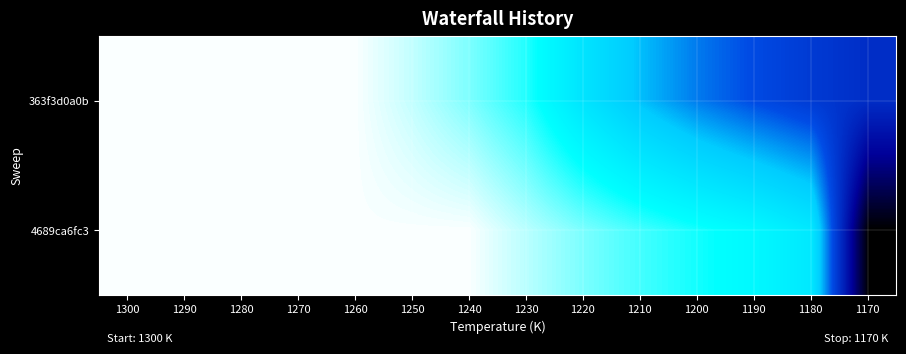

Reading left to right, extract all data points from this chart.

363f3d0a0b: 1300=99.4	1290=99.4	1280=99.4	1270=99.4	1260=99.4	1250=95.1	1240=89.7	1230=82.5	1220=69.2	1210=58.5	1200=50.4	1190=44.1	1180=39.1	1170=34.9
4689ca6fc3: 1300=99.4	1290=99.4	1280=99.4	1270=99.4	1260=99.4	1250=99.4	1240=99.4	1230=94.4	1220=89.5	1210=85.1	1200=81.2	1190=77.4	1180=71.1	1170=0.0